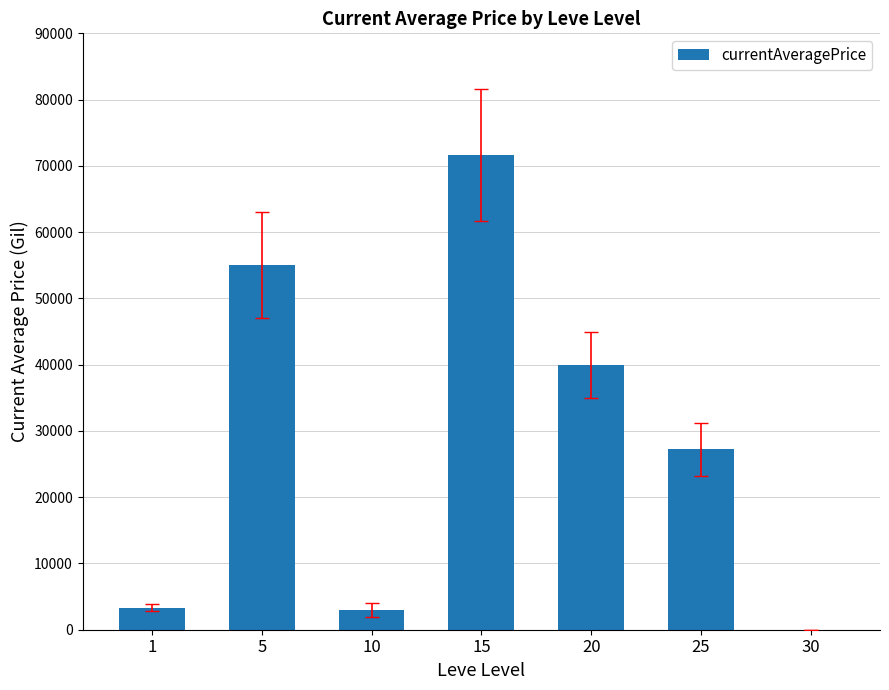

How many values exceed 27249?

4